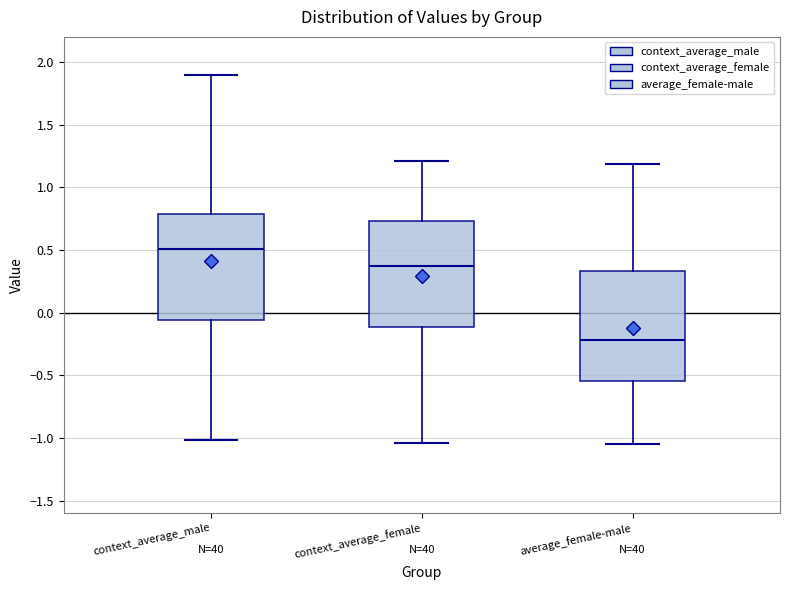

Where does the upper whisker of the box for average_female-male end on the y-axis? The values are not printed on the chart, so give them approximately, as read against the axis.

1.20